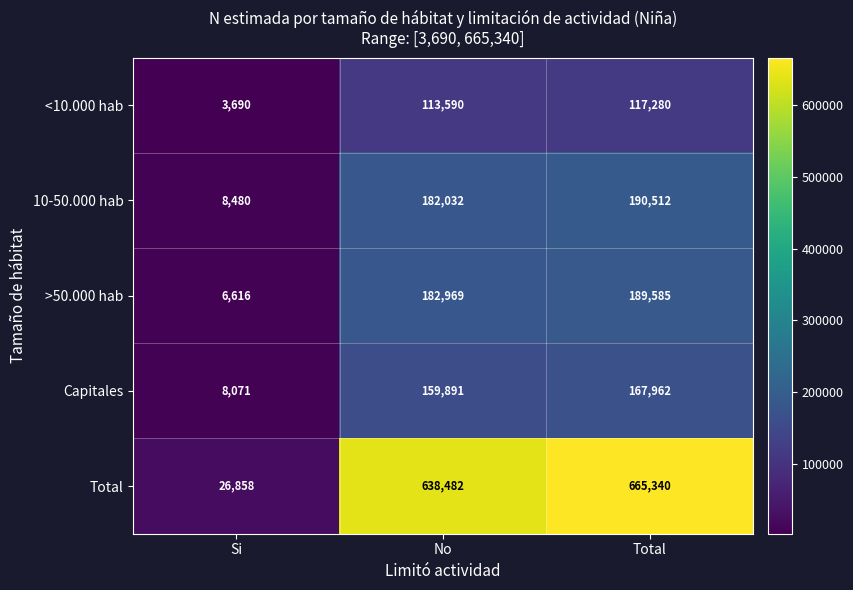

At No, list the series in order from largest to smallest.

Total, >50.000 hab, 10-50.000 hab, Capitales, <10.000 hab